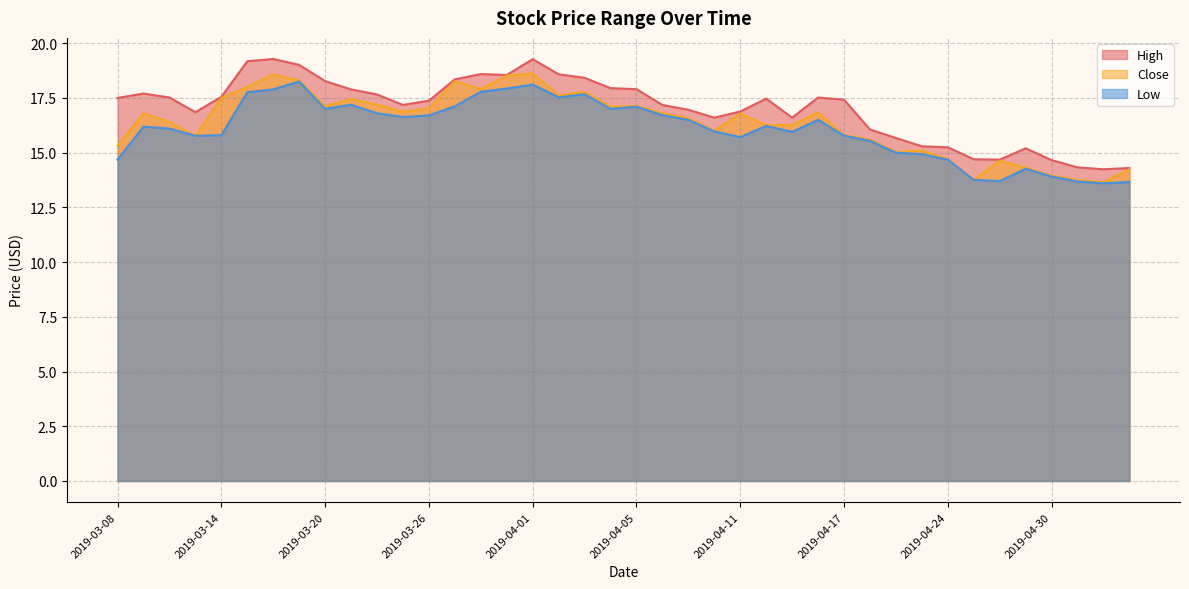

What is the average value of the Low series?

16.1